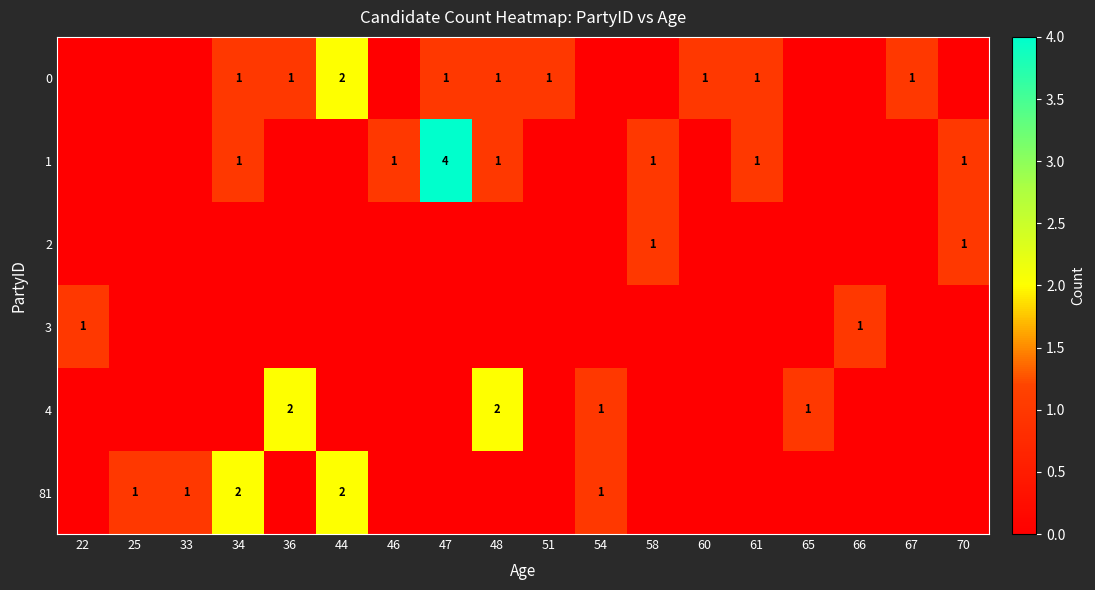

True or false: 1 has a value of 1 at 58.

True